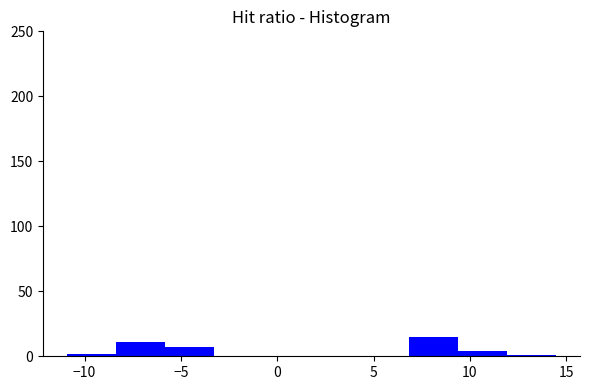

Reading left to right, transcribe this chart: for each bar, give the range it covers on the x-axis and its height. Neither the bar edges nor the heights are printed on the chart, so give them approximately, as read against the axes.

-11.0 to -8.5: under 5
-8.5 to -6.0: 10
-6.0 to -3.5: 5
-3.5 to -1.0: 0
-1.0 to 2.0: 0
2.0 to 4.5: 0
4.5 to 7.0: 0
7.0 to 9.5: 15
9.5 to 12.0: under 5
12.0 to 14.5: under 5